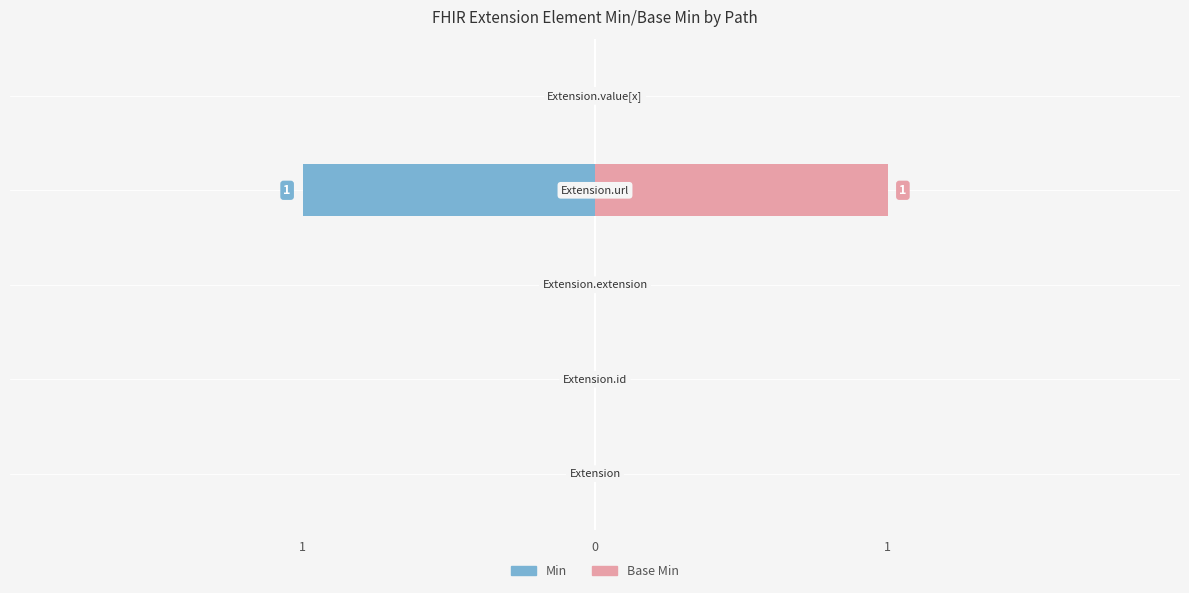

The Base Min series shows 1 at 3. True or false?

False